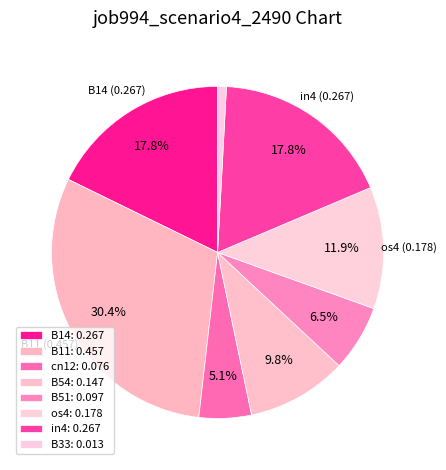

Is B51 the majority of the pie?

No